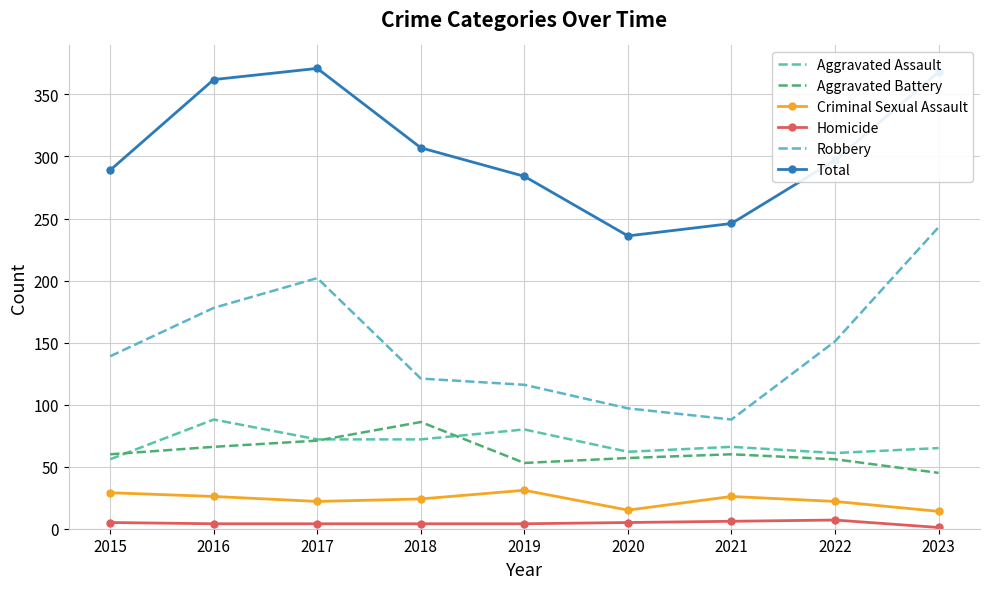

The Homicide series shows 3 at 2019. True or false?

False